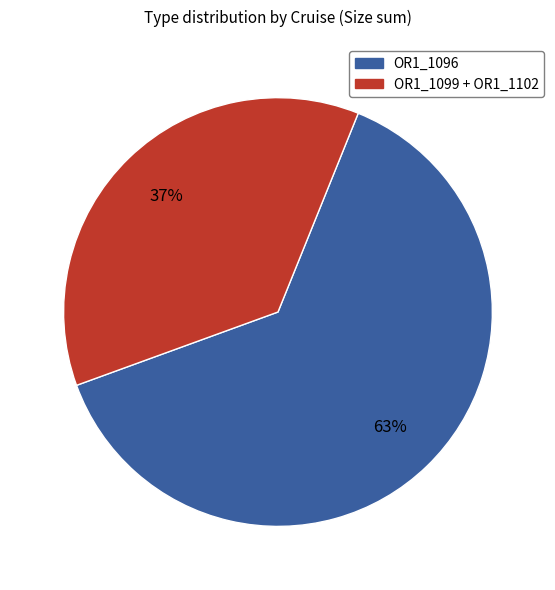

To the nearest percent, what portion does OR1_1099 + OR1_1102 represent?

37%